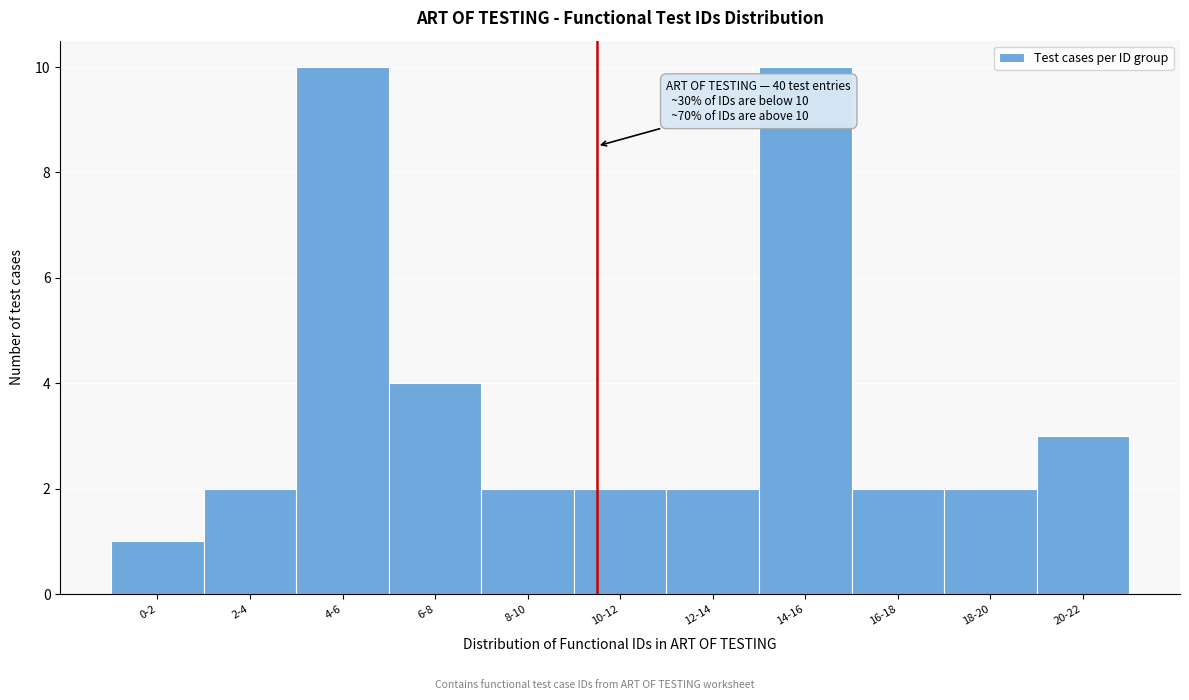

Reading left to right, list all the values displayed in this chart.

0-2=1	2-4=2	4-6=10	6-8=4	8-10=2	10-12=2	12-14=2	14-16=10	16-18=2	18-20=2	20-22=3